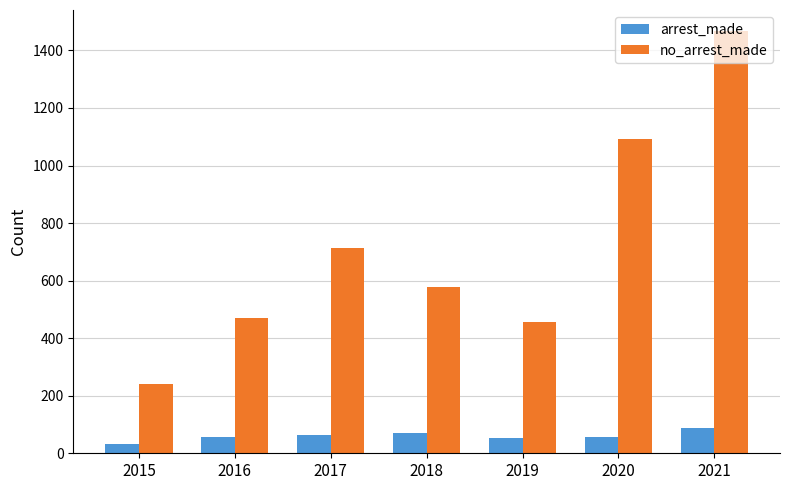

The value of no_arrest_made at 2019 is 690. True or false?

False